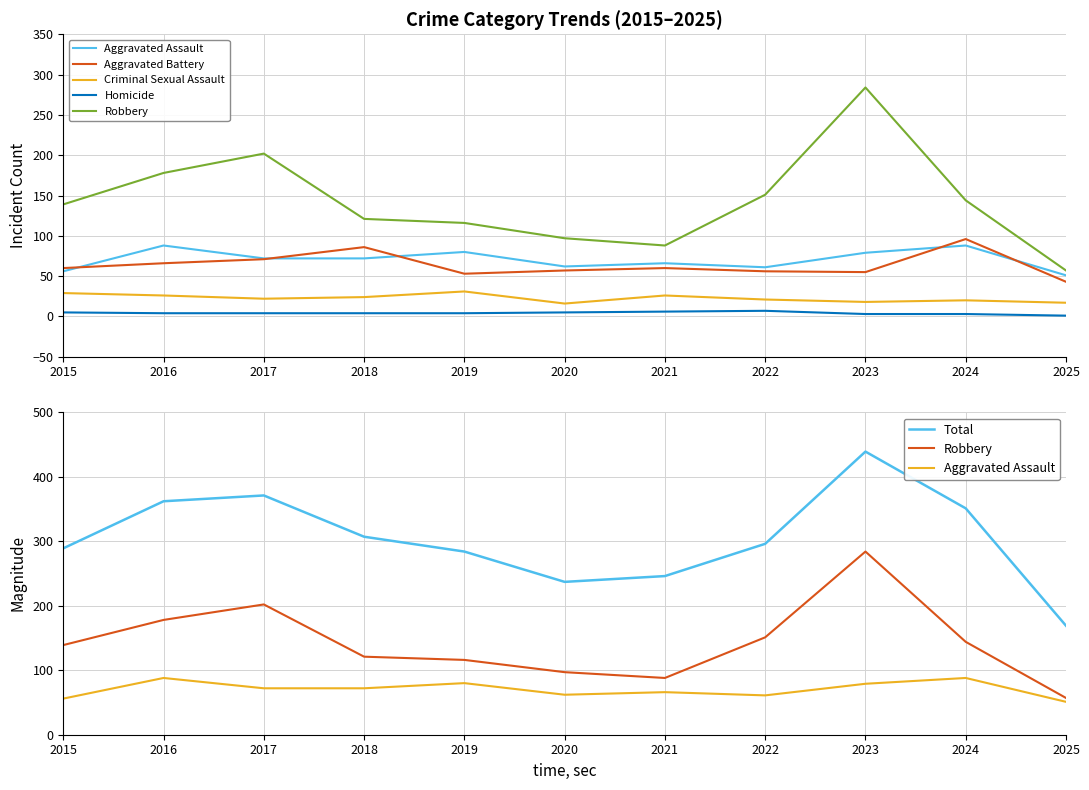

What are all the series names shown in the legend?

Aggravated Assault, Aggravated Battery, Criminal Sexual Assault, Homicide, Robbery, Total